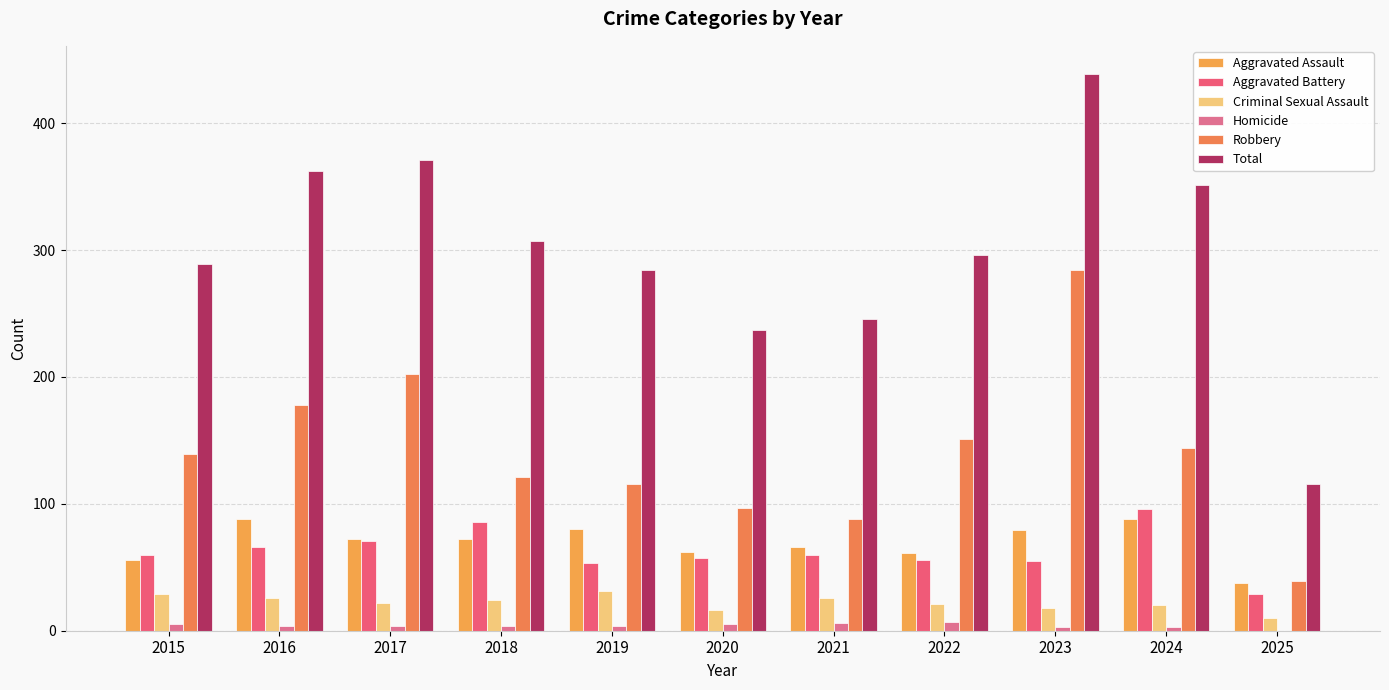

What are all the series names shown in the legend?

Aggravated Assault, Aggravated Battery, Criminal Sexual Assault, Homicide, Robbery, Total